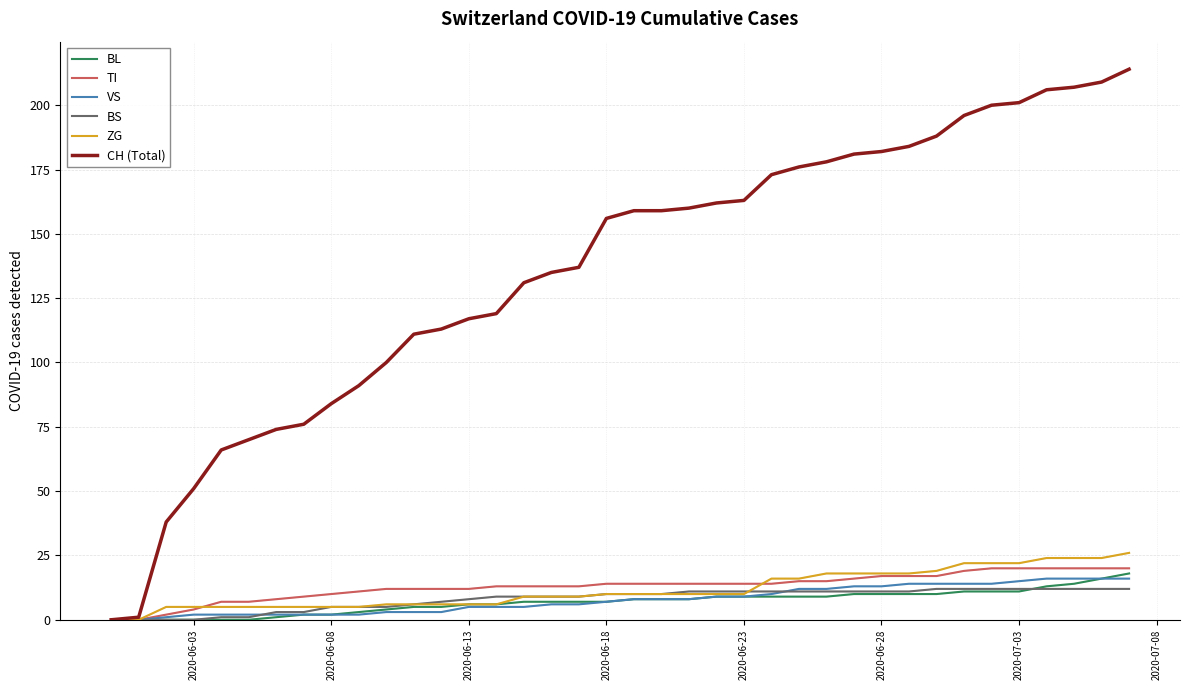

Which series has the largest total across all categories?

CH (Total)